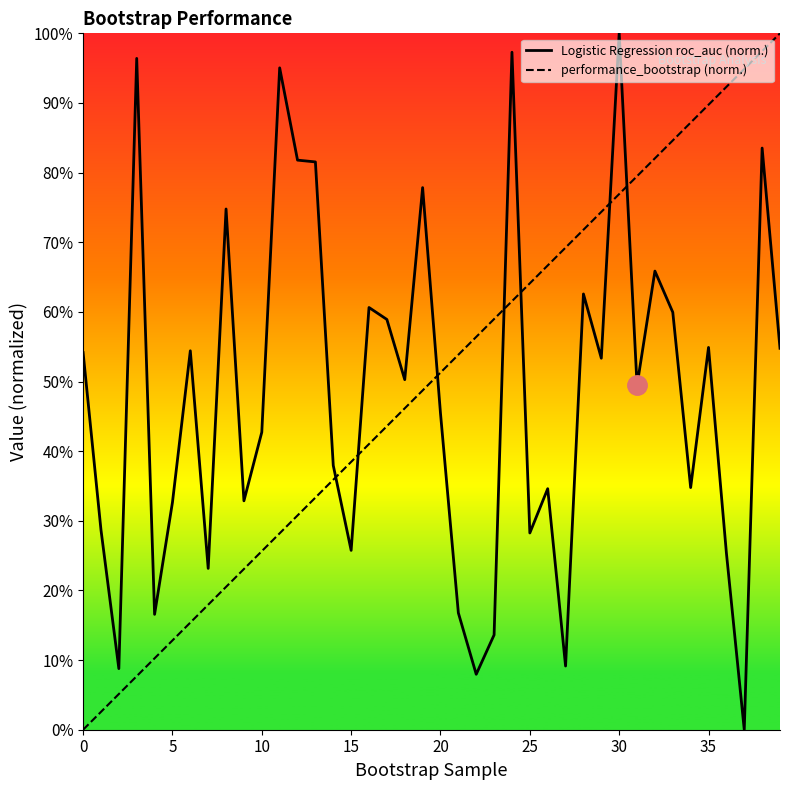

What is the sum of all performance_bootstrap values?

20.0